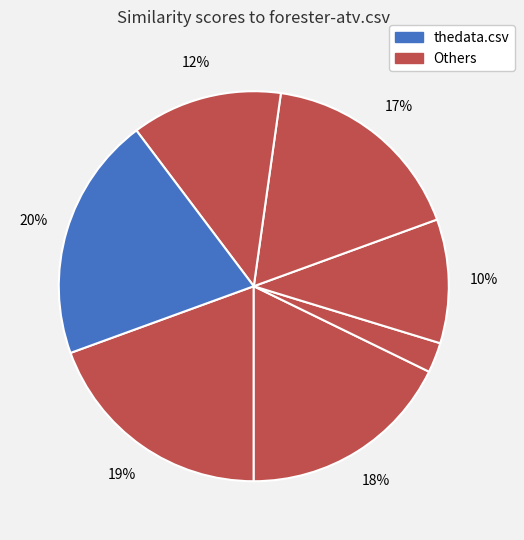

Count the number of slices in the pie.

7